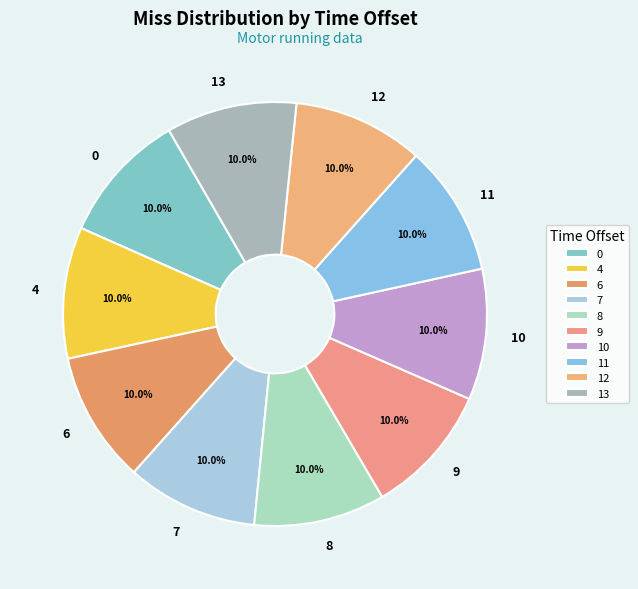

The 4 slice represents 10% of the pie. True or false?

True